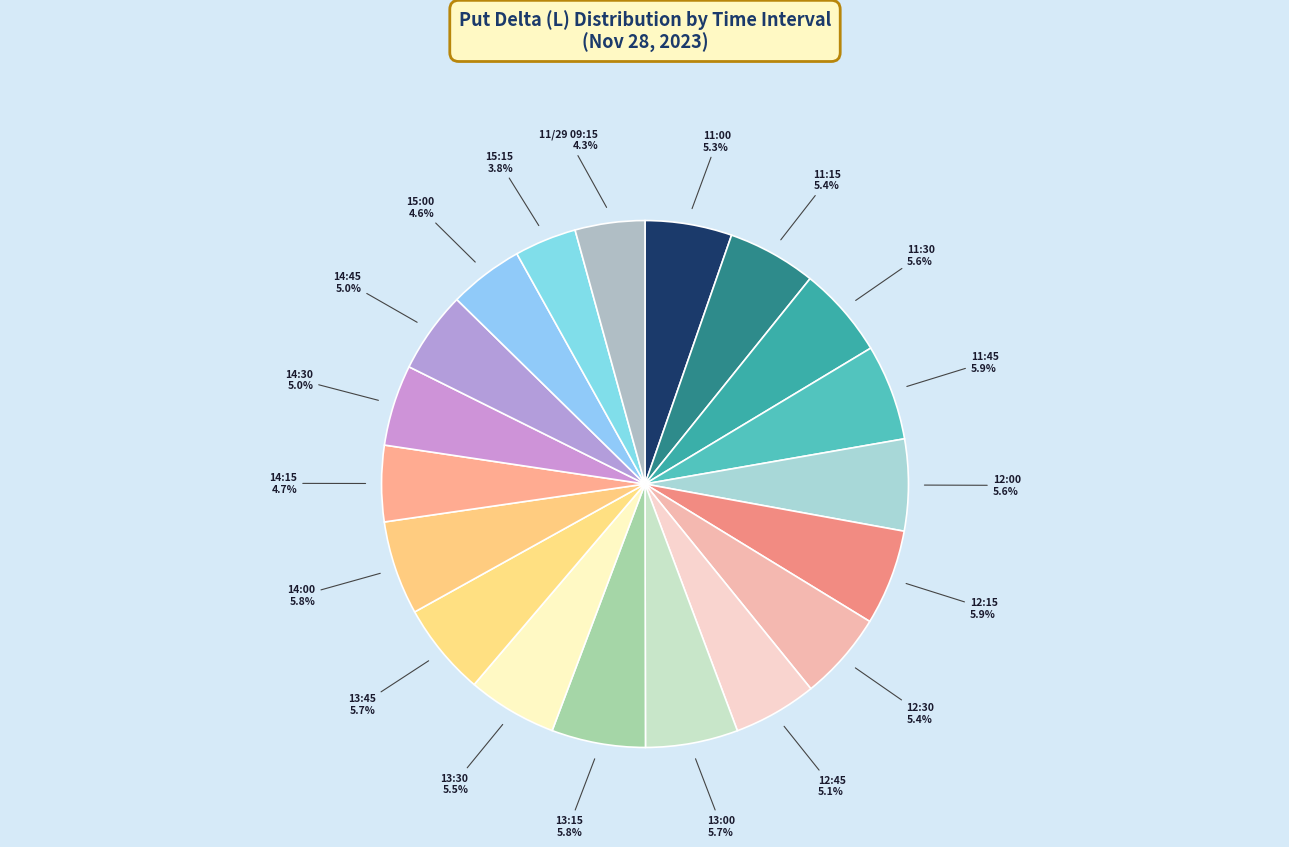

Is there any slice that represents more than half of the pie?

No